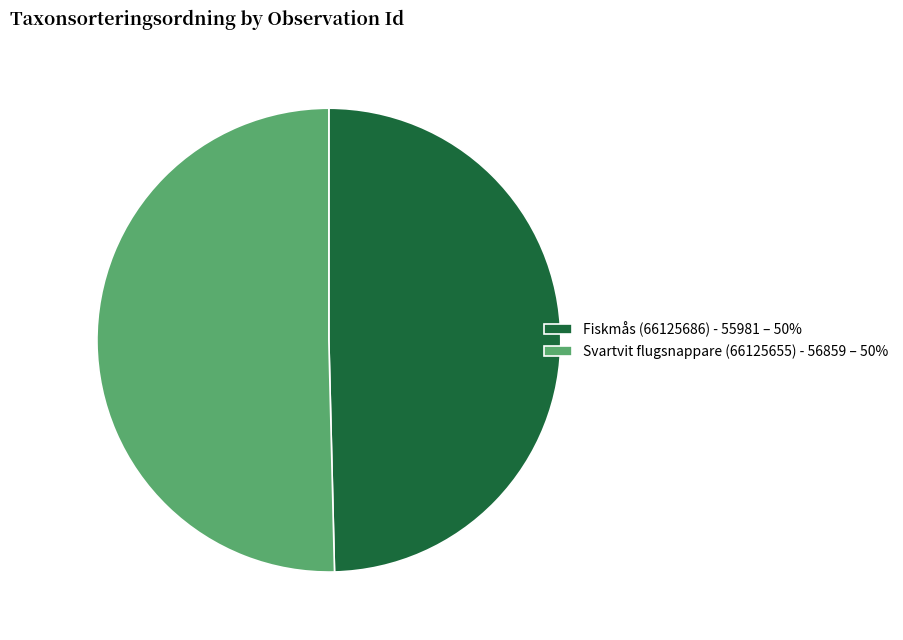

How many segments does this pie chart have?

2